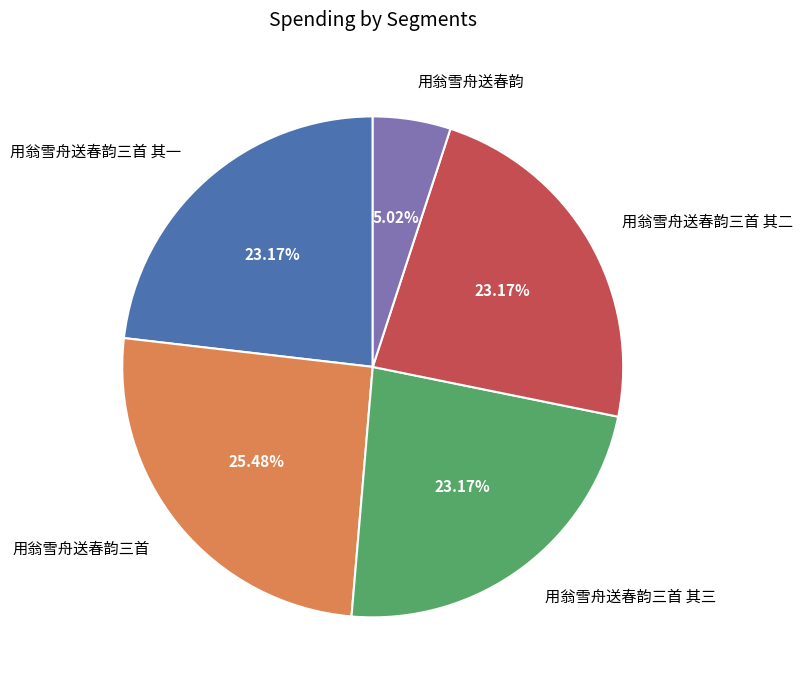

What is the ratio of the value at 用翁雪舟送春韵三首 其二 to the value at 用翁雪舟送春韵三首 其一?

1.0